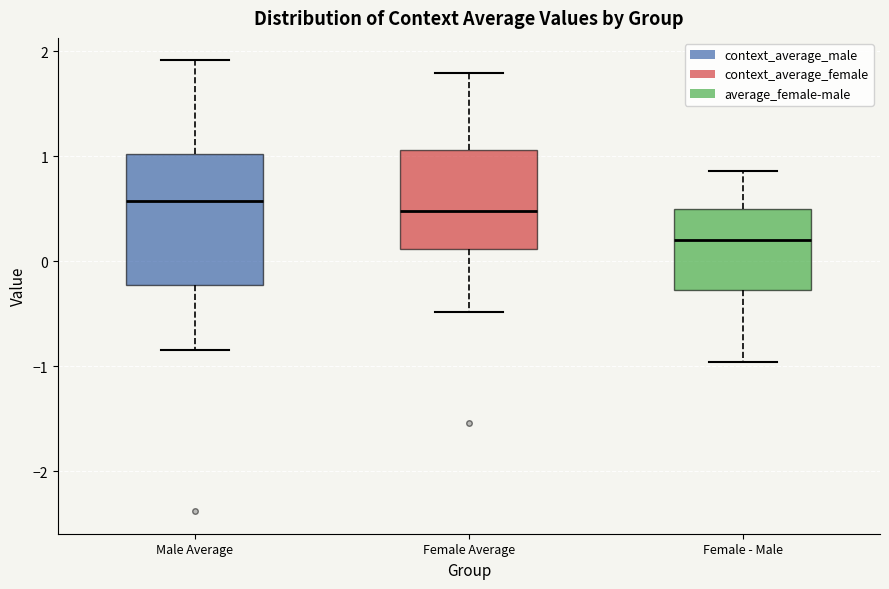

Which box is the tallest, from its lower edge to its upper edge?

Male Average